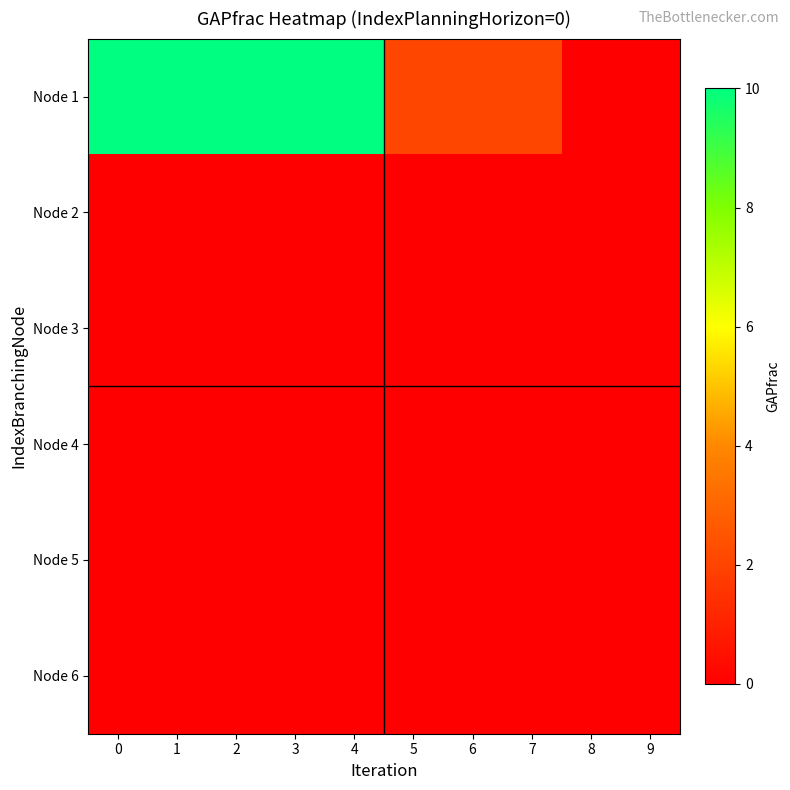

Which series changed the most between 2 and 7?

Node 1